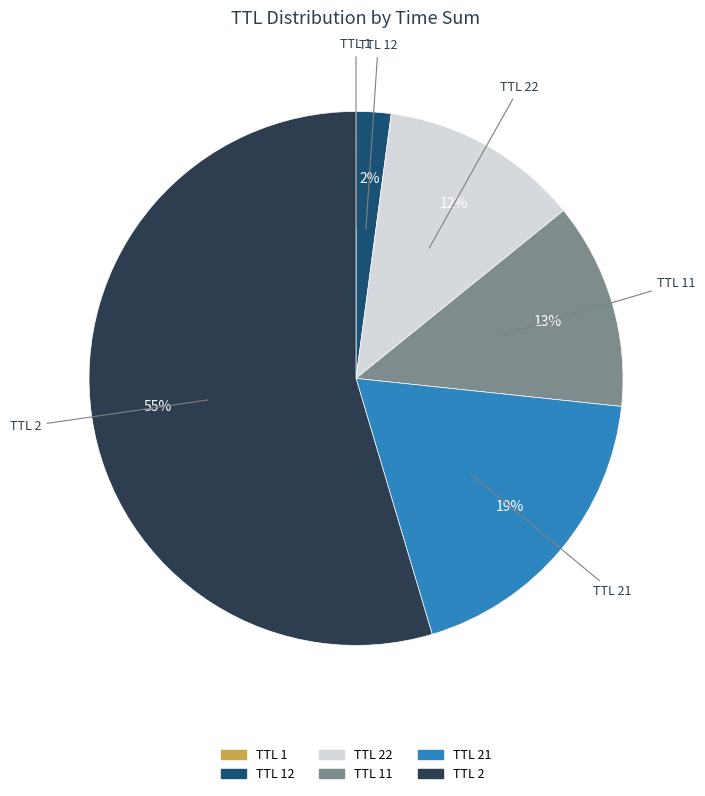

Is there any slice that represents more than half of the pie?

Yes